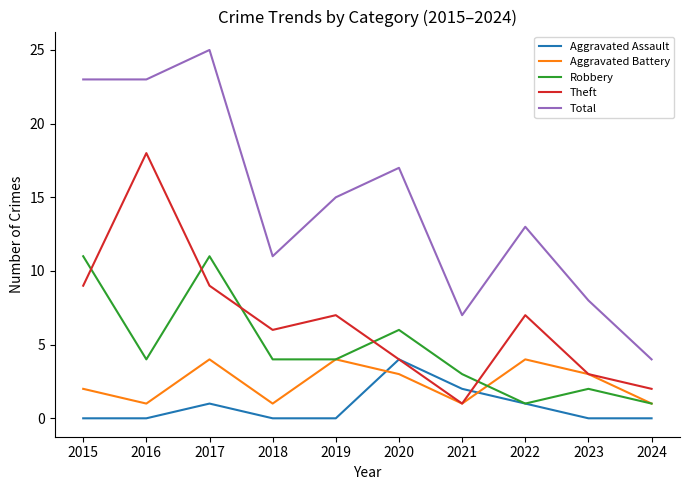

How many distinct data groups are displayed?

5